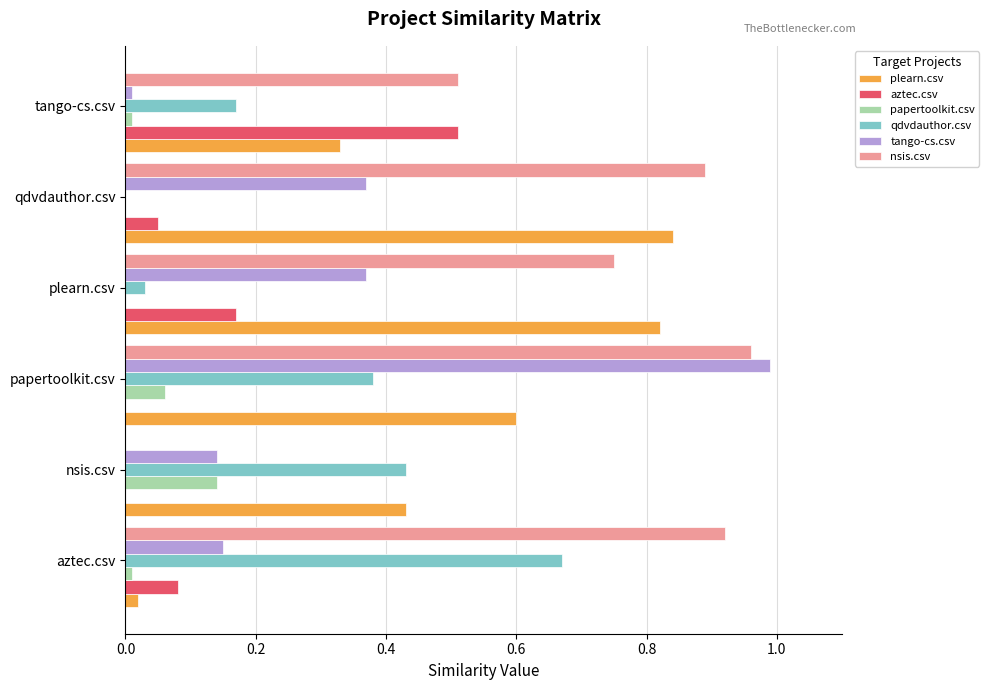

Which series has the widest spread of values?

tango-cs.csv